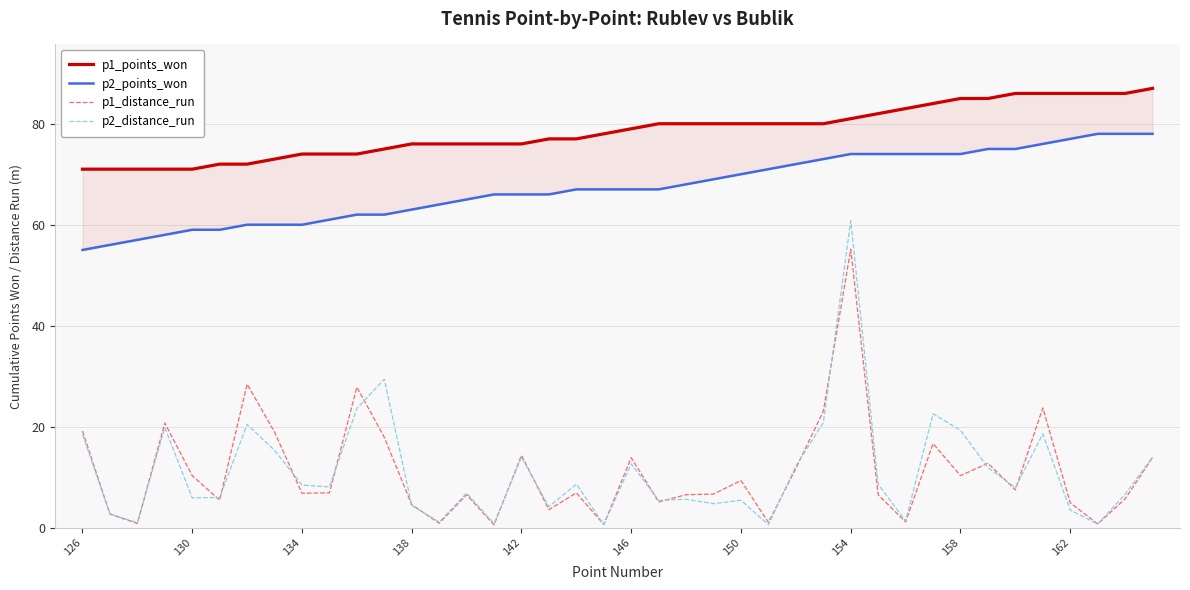

What is the highest value of the p2_distance_run series?

60.8